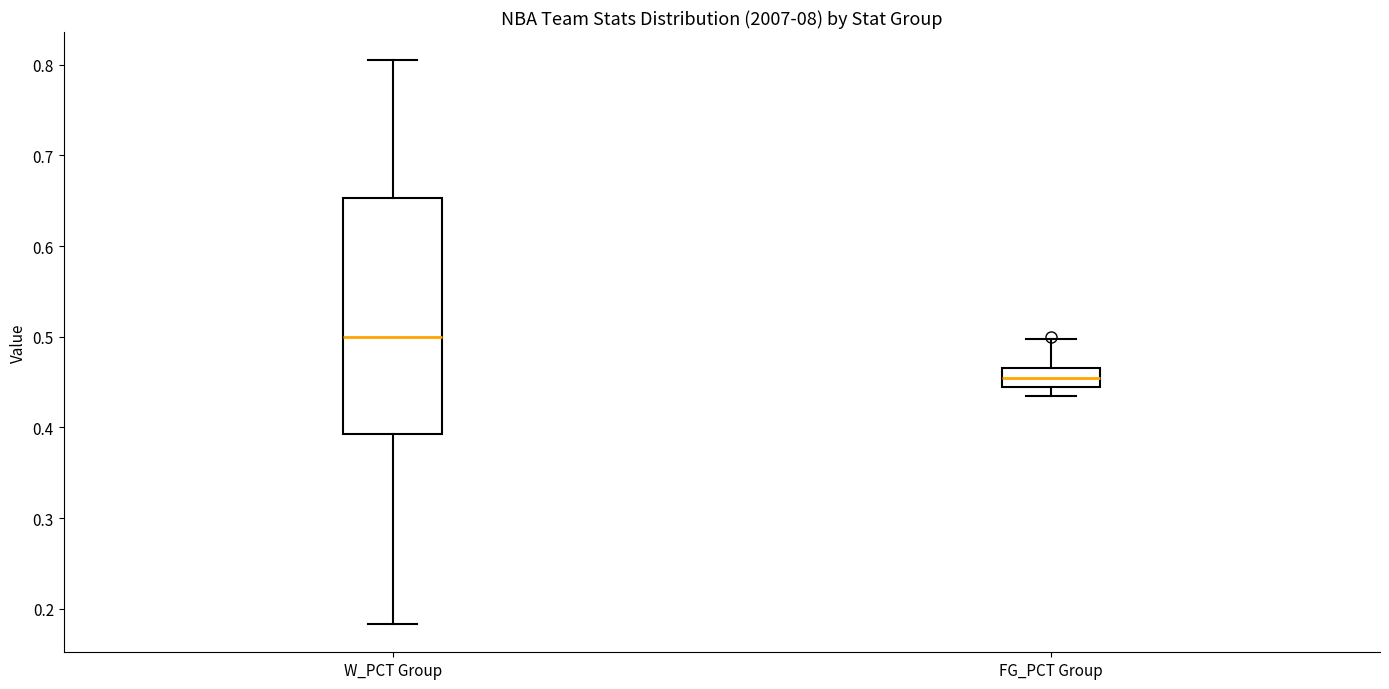

Which box has the highest median line?

W_PCT Group